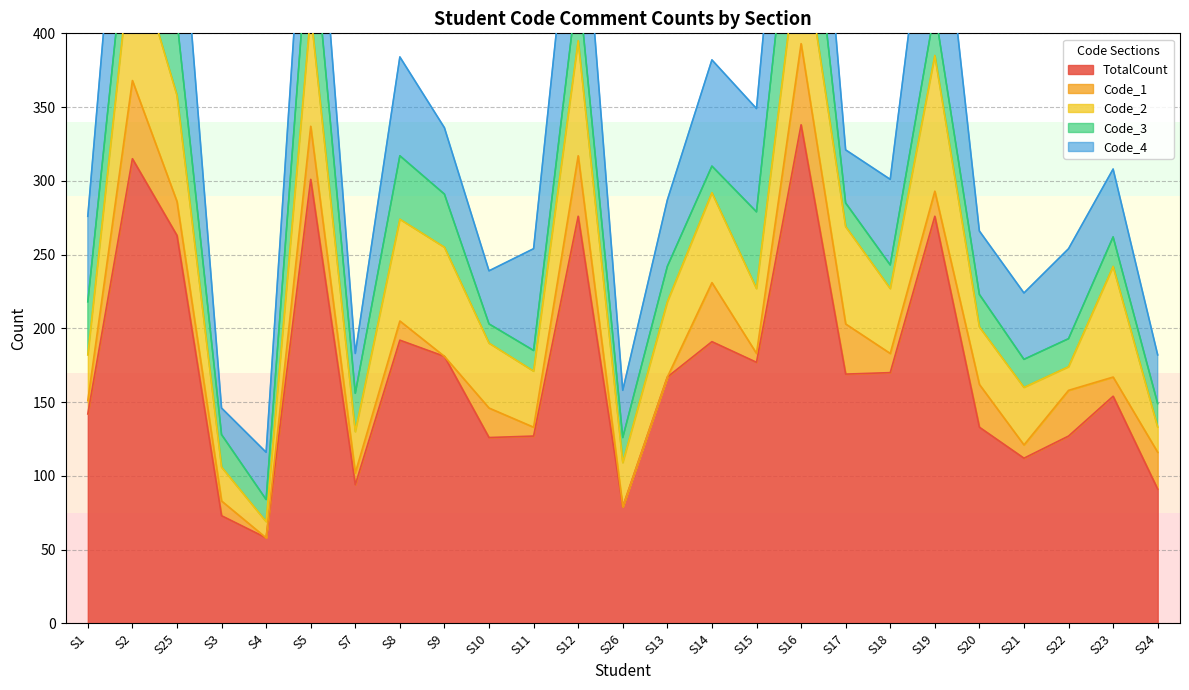

How many data points in Code_4 are less than 58?

12